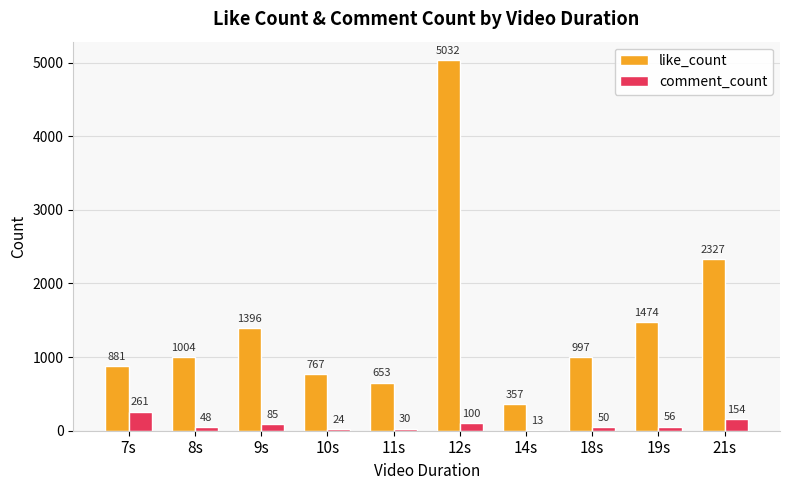

Between 8s and 18s, which series saw the biggest shift?

like_count